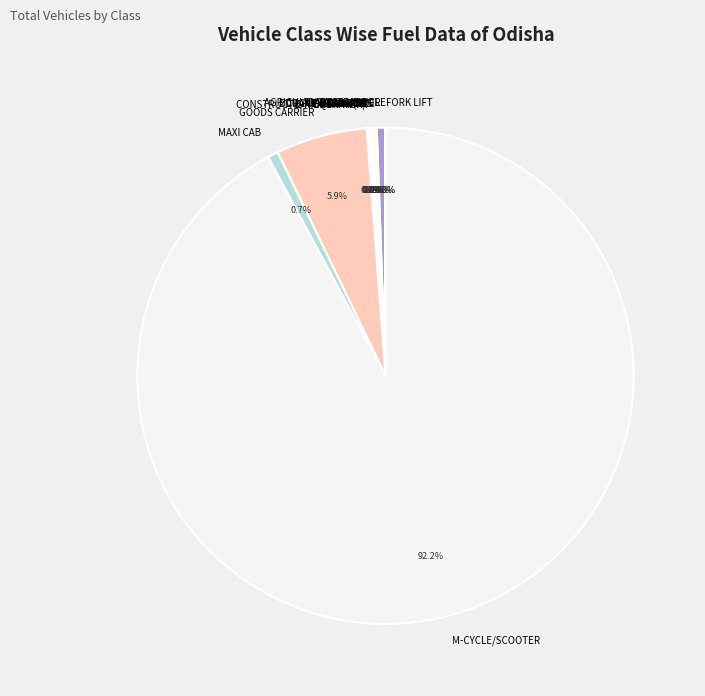

Is there a majority slice in this chart?

Yes